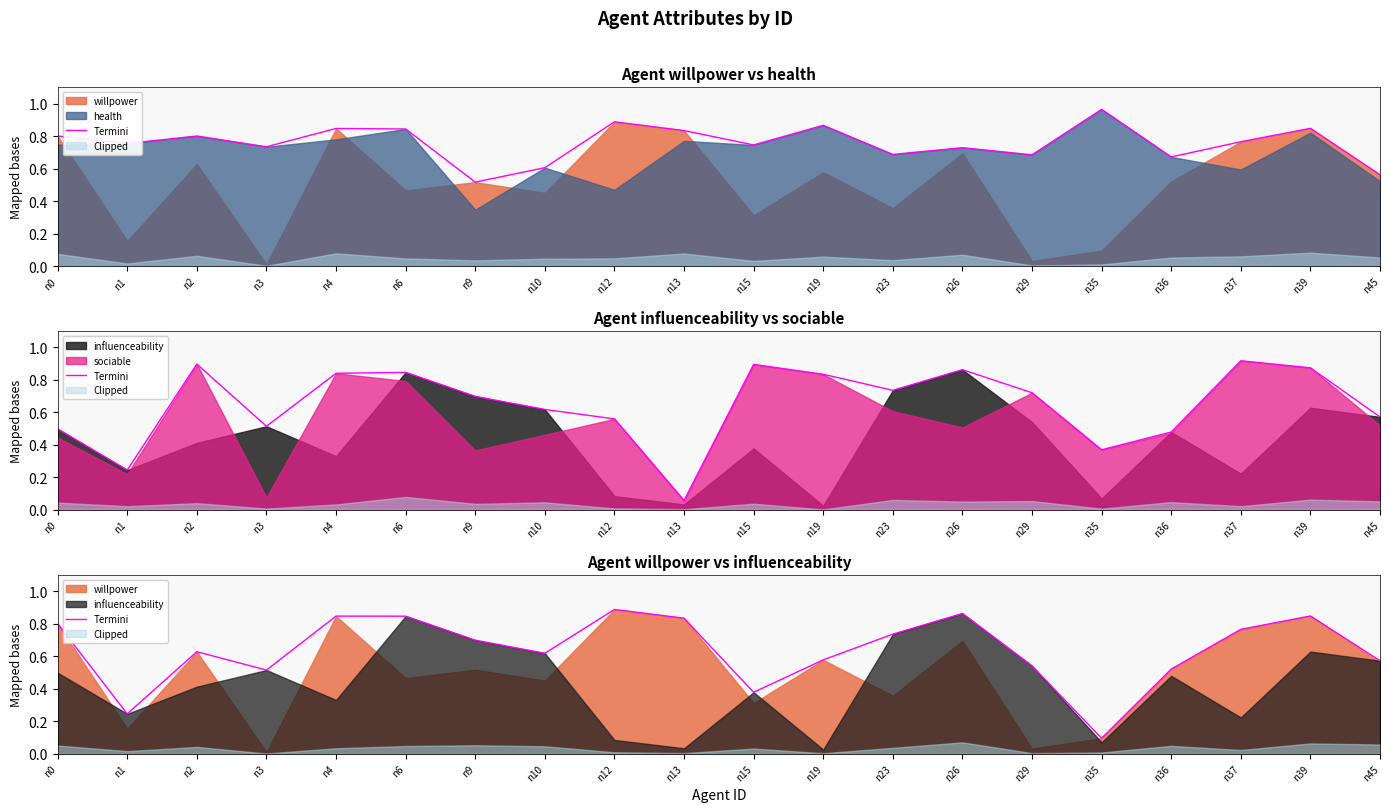

The value at n3 is 0.9. True or false?

False